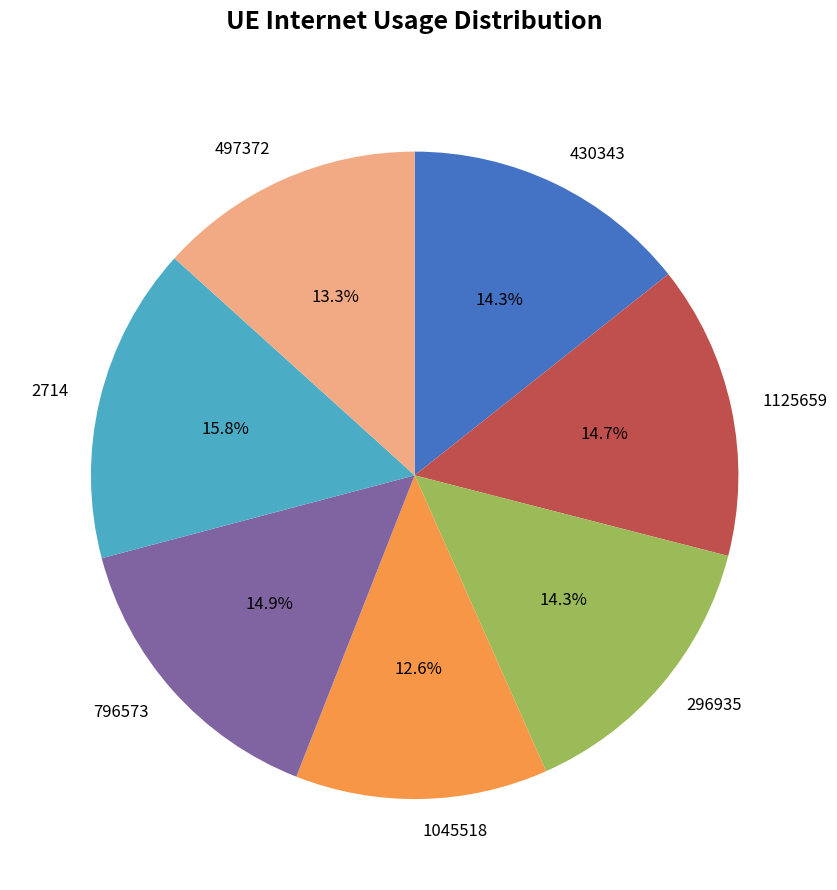

Which category has the biggest portion of the pie?

2714